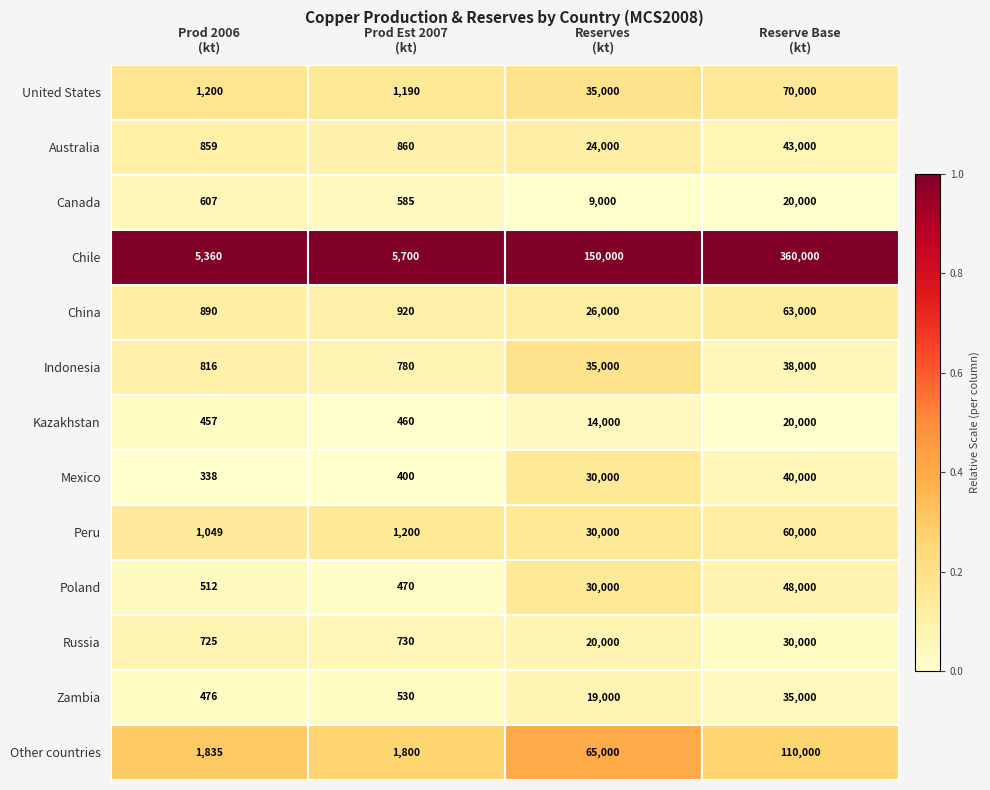

What is the minimum value for Canada?

585